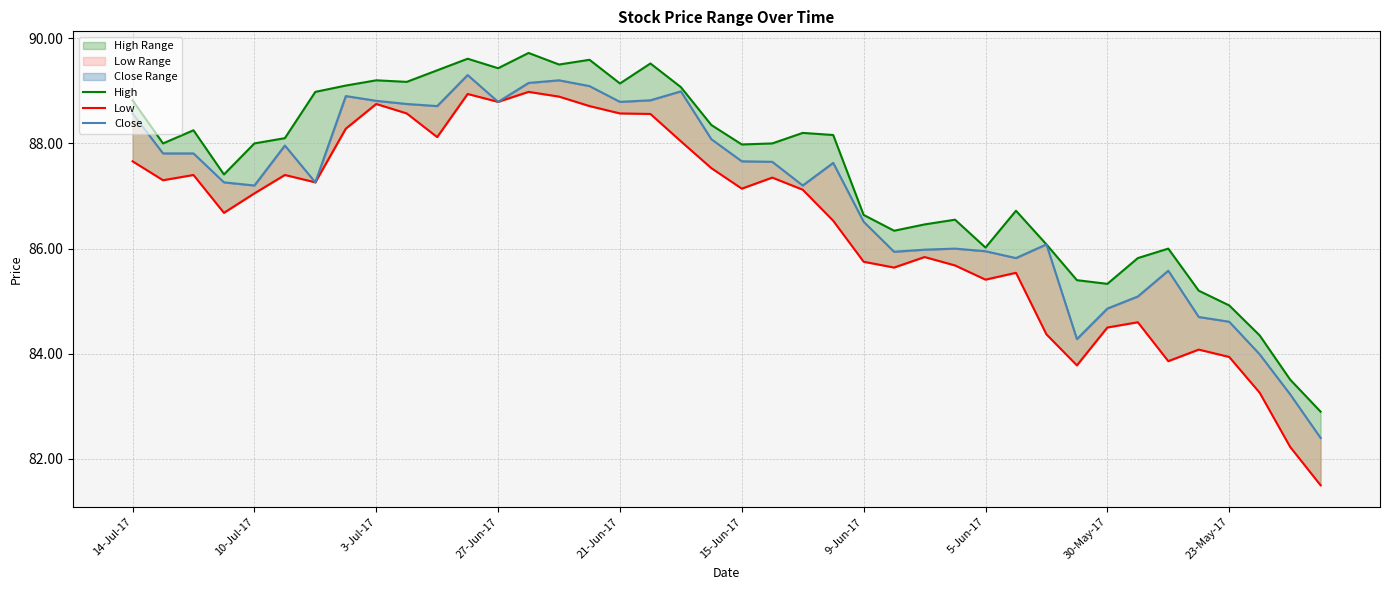

What position from the left is 15-Jun-17?

6